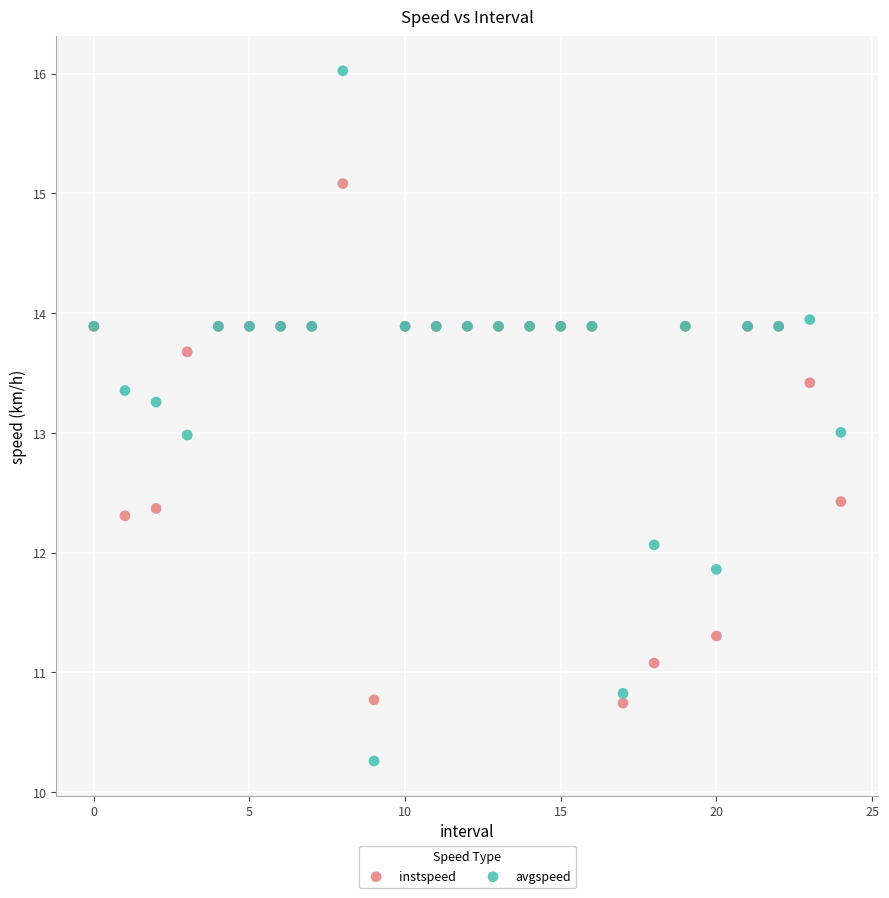

Which series contains the lowest Y value?

avgspeed